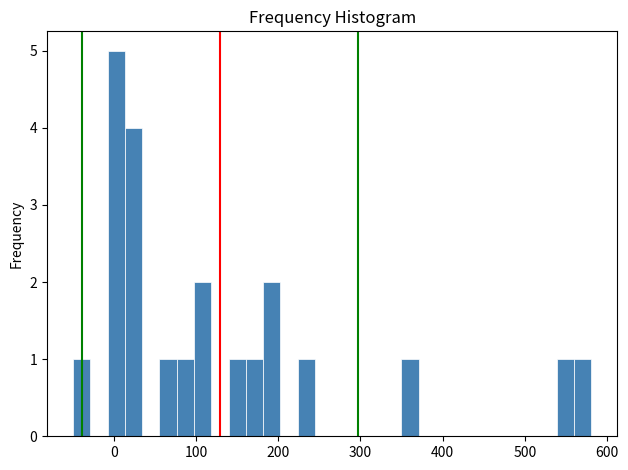

Around what value on the x-axis is the tallest bar? Give the approximate position of its centre, as read against the axis.

0